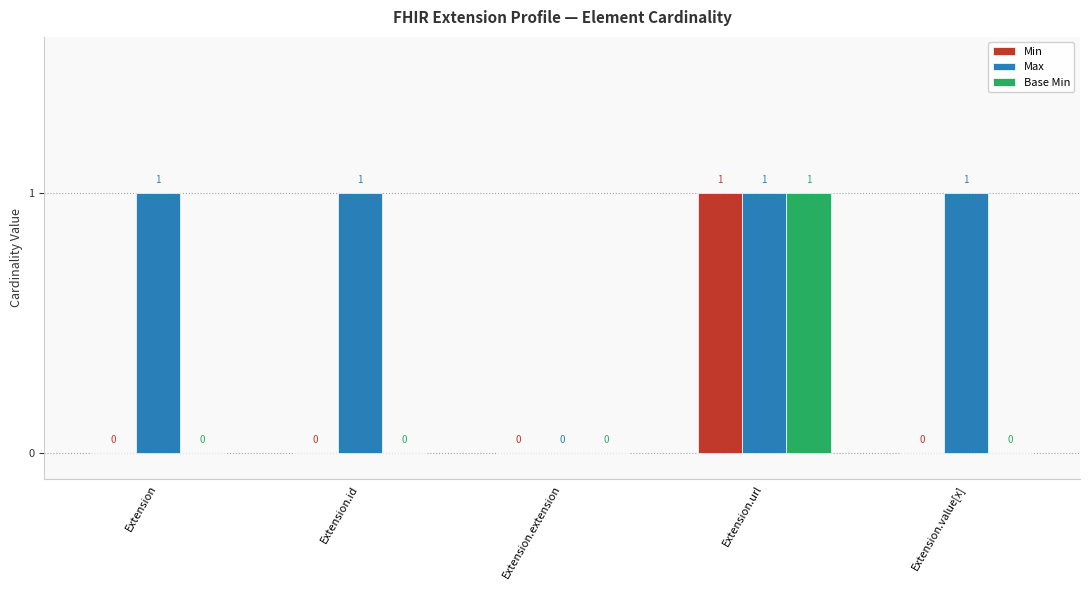

Which series has the largest total across all categories?

Max